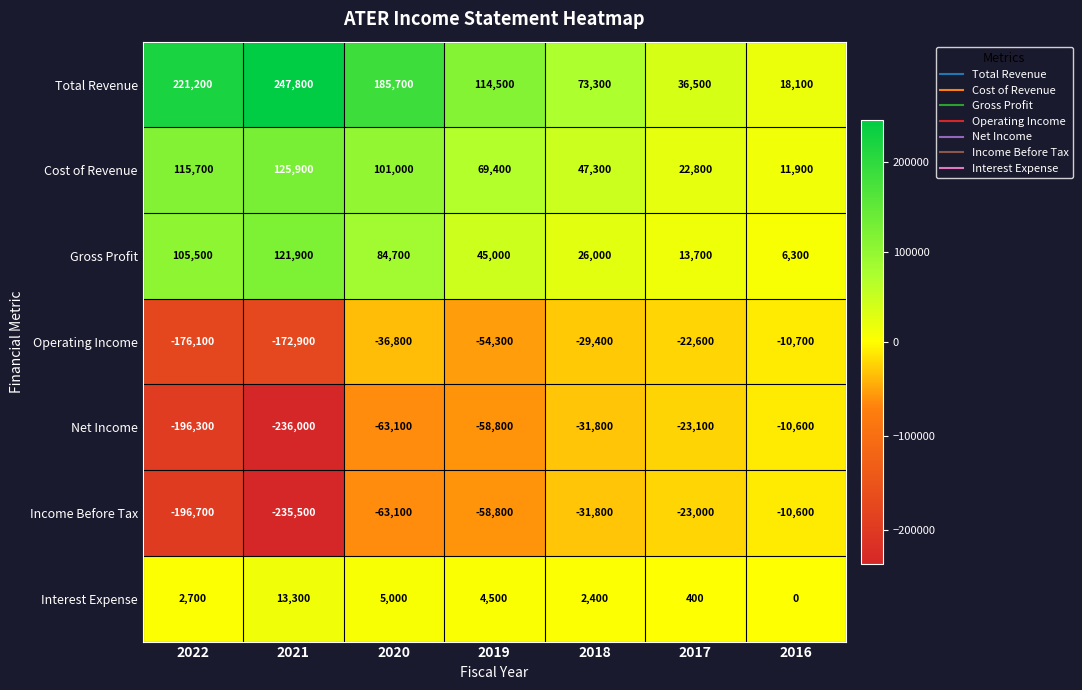

What is the total value across all series at 2019?

61500